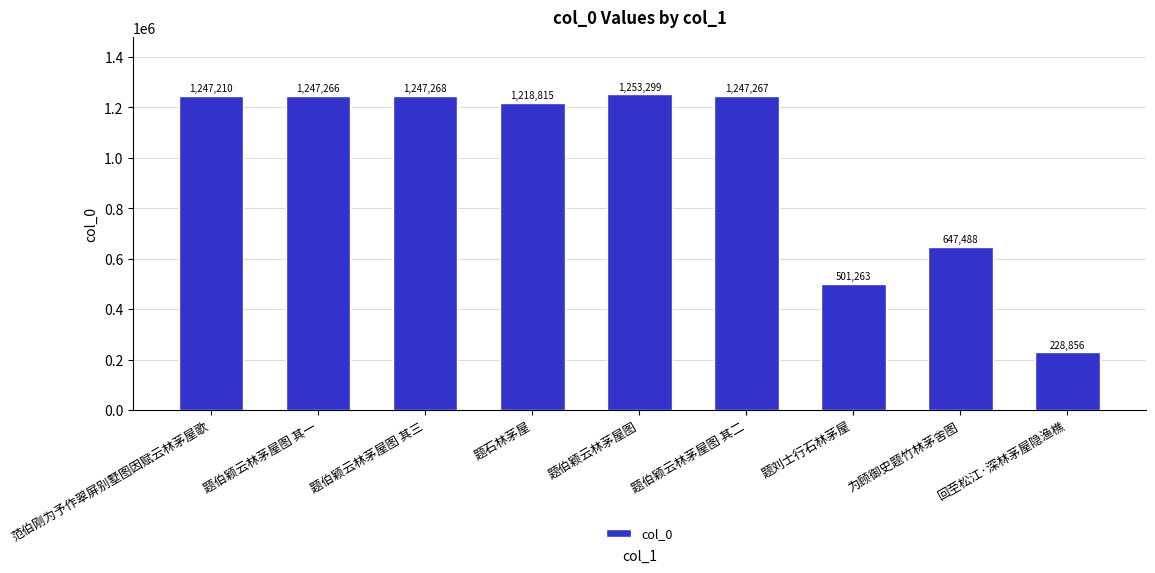

What is the change in value from 为顾御史题竹林茅舍图 to 回至松江·深林茅屋隐渔樵?

-418632